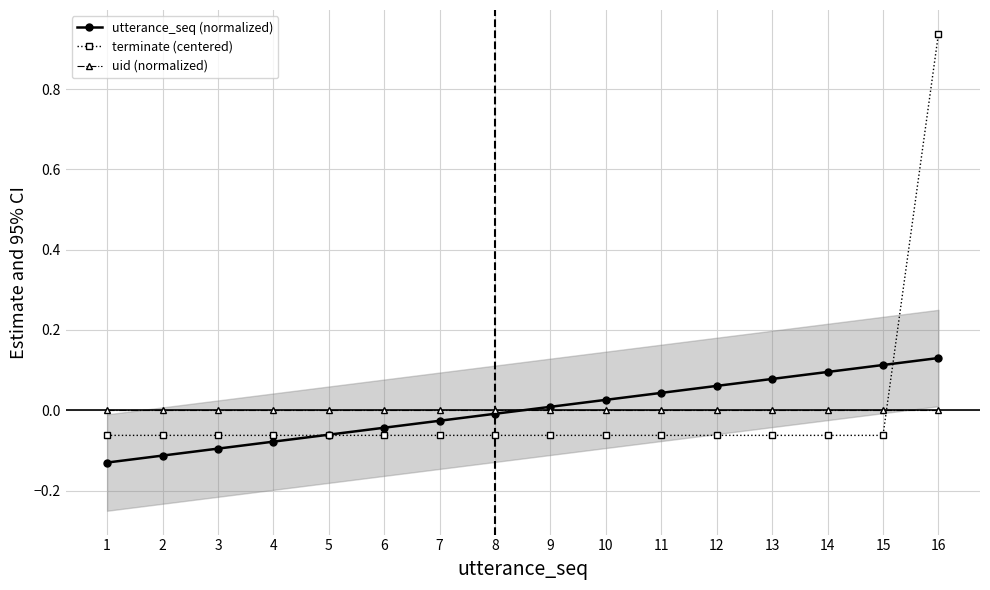

The utterance_seq (normalized) series shows 0.2 at 16. True or false?

False